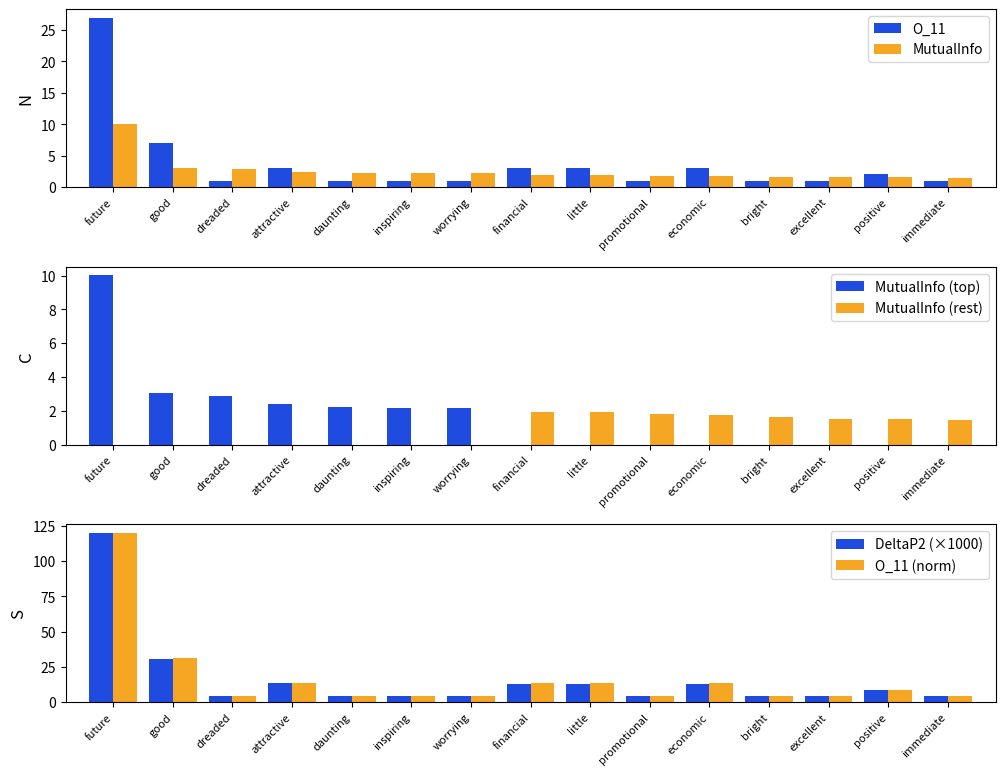

List the series in order of their peak value, highest first.

DeltaP2 (×1000), O_11 (norm), O_11, MutualInfo, MutualInfo (top), MutualInfo (rest)